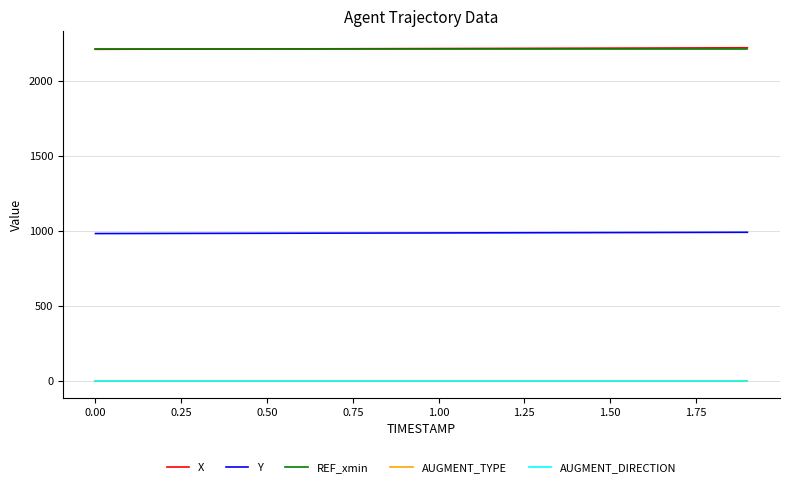

True or false: Y and X cross at least once.

False